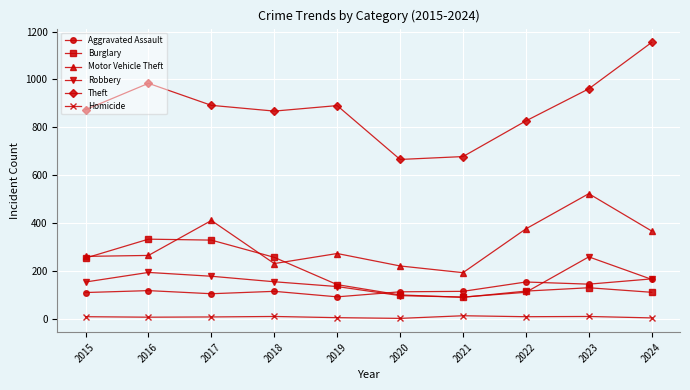

What is the difference between the second highest and second lowest values in the Theft series?

306